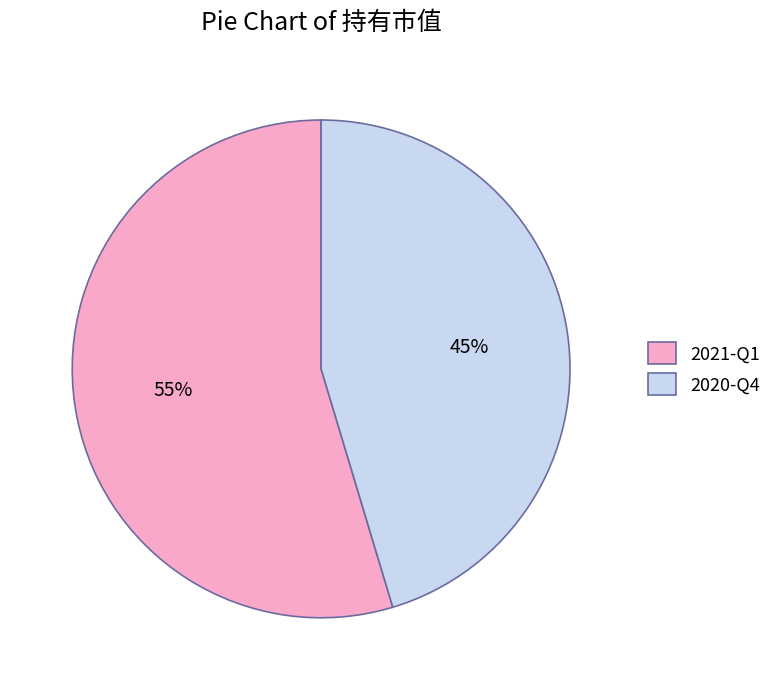

Do 2021-Q1 and 2020-Q4 together represent more than half of the pie?

Yes